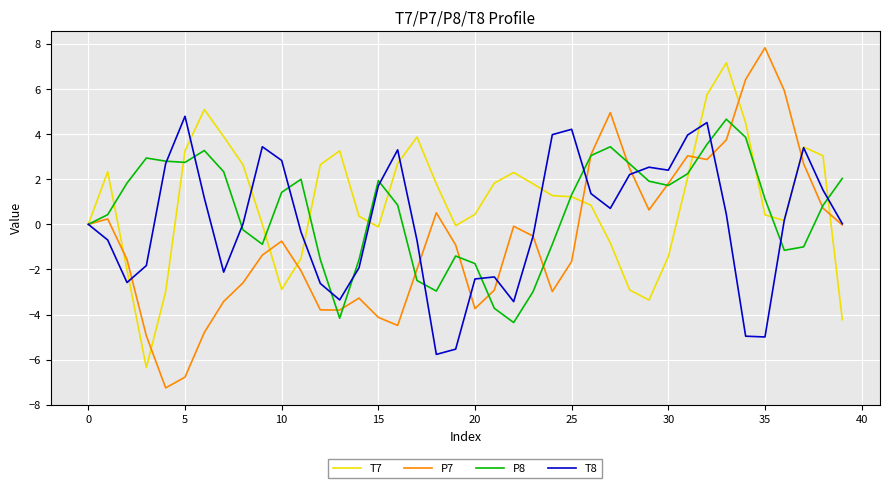

True or false: P7 has more than 2 points higher than both neighbors.

True